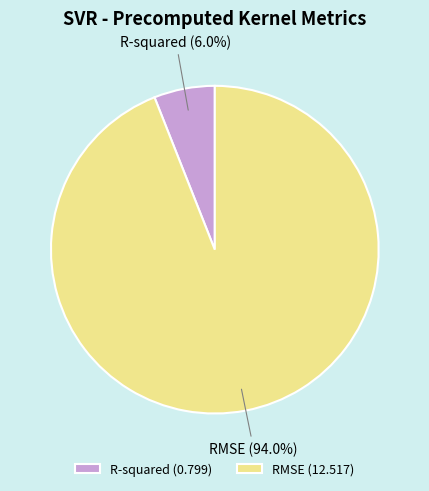

Is the sum of R-squared and RMSE greater than half?

Yes